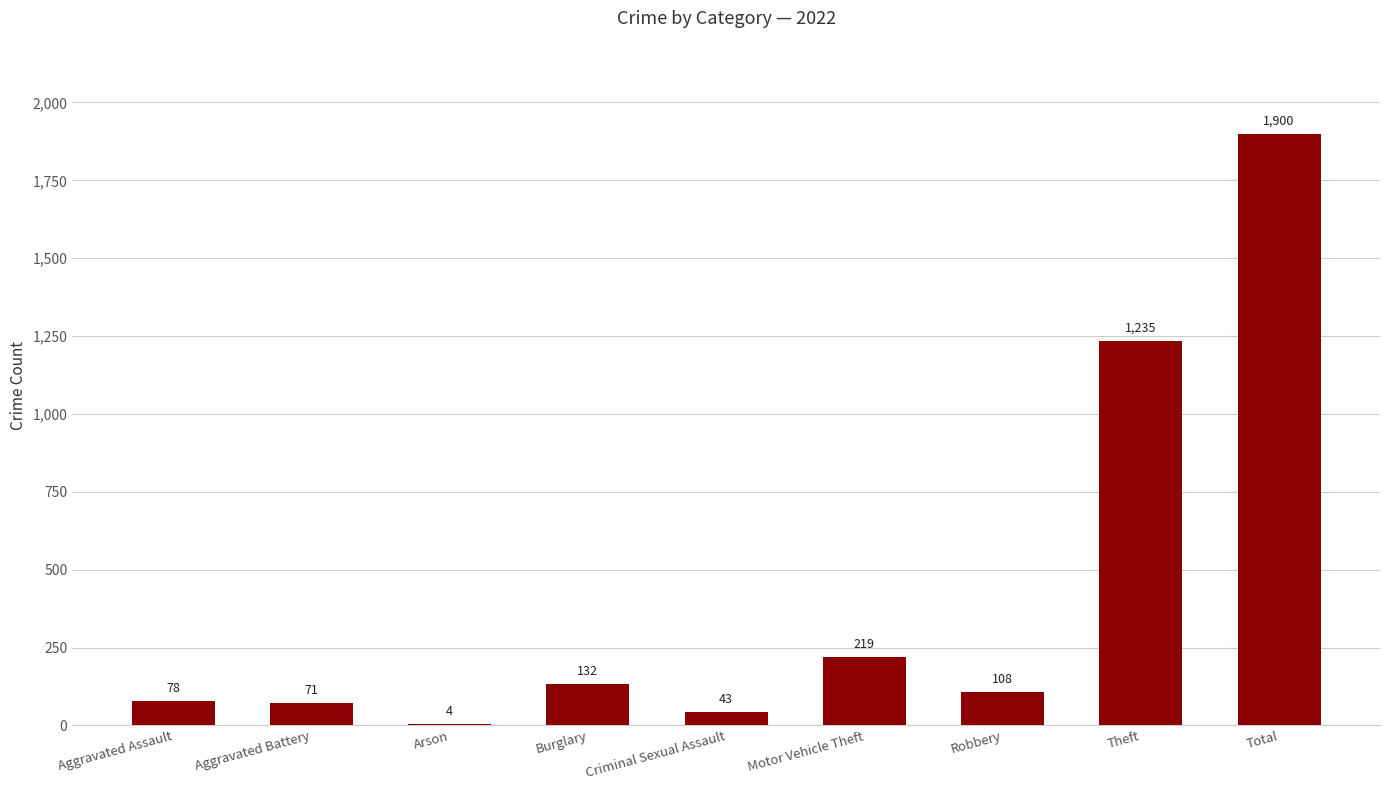

Reading right to left, list all the values displayed in this chart.

Total=1900	Theft=1235	Robbery=108	Motor Vehicle Theft=219	Criminal Sexual Assault=43	Burglary=132	Arson=4	Aggravated Battery=71	Aggravated Assault=78